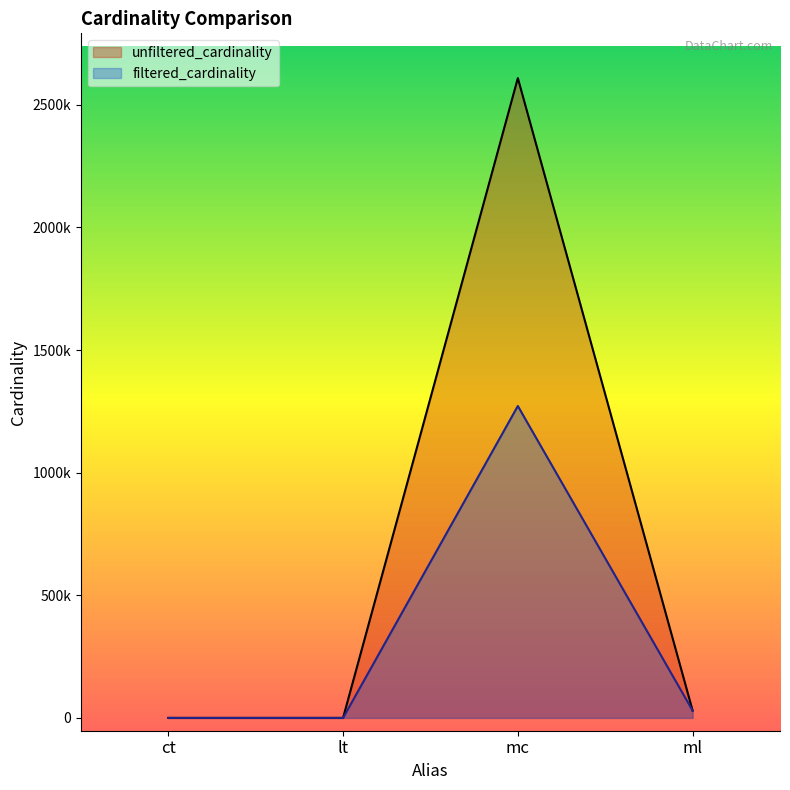

Which series has the largest total across all categories?

unfiltered_cardinality